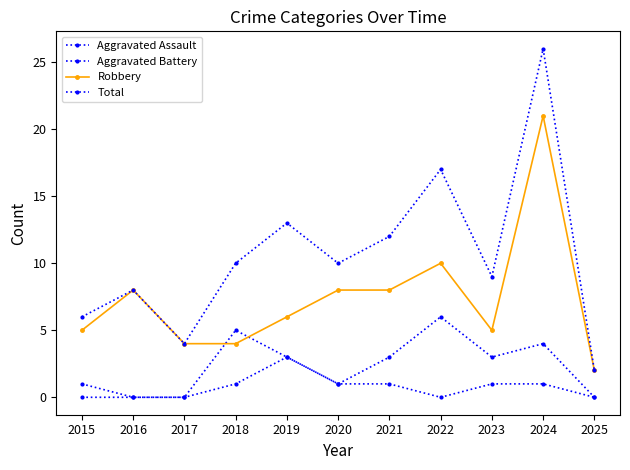

How many Aggravated Battery values are between 0 and 4?

9